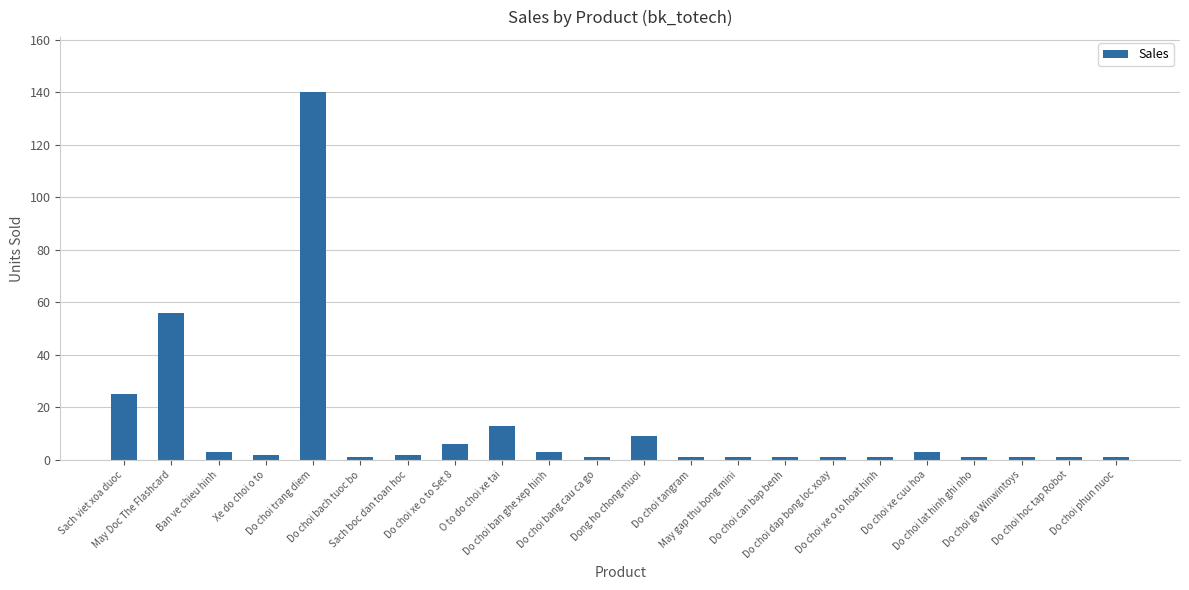

What is the smallest value displayed?

1